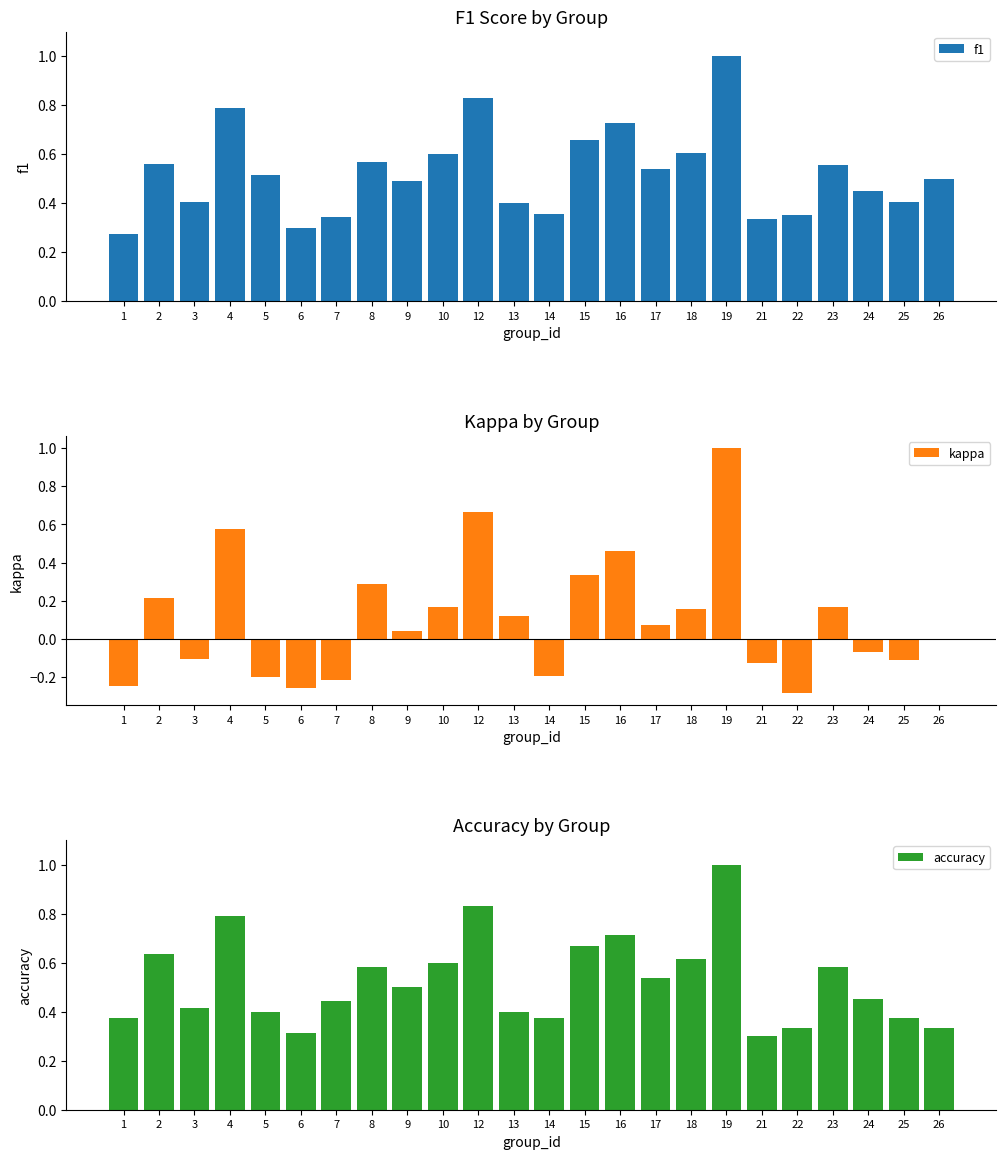

What is the lowest value of the f1 series?

0.3